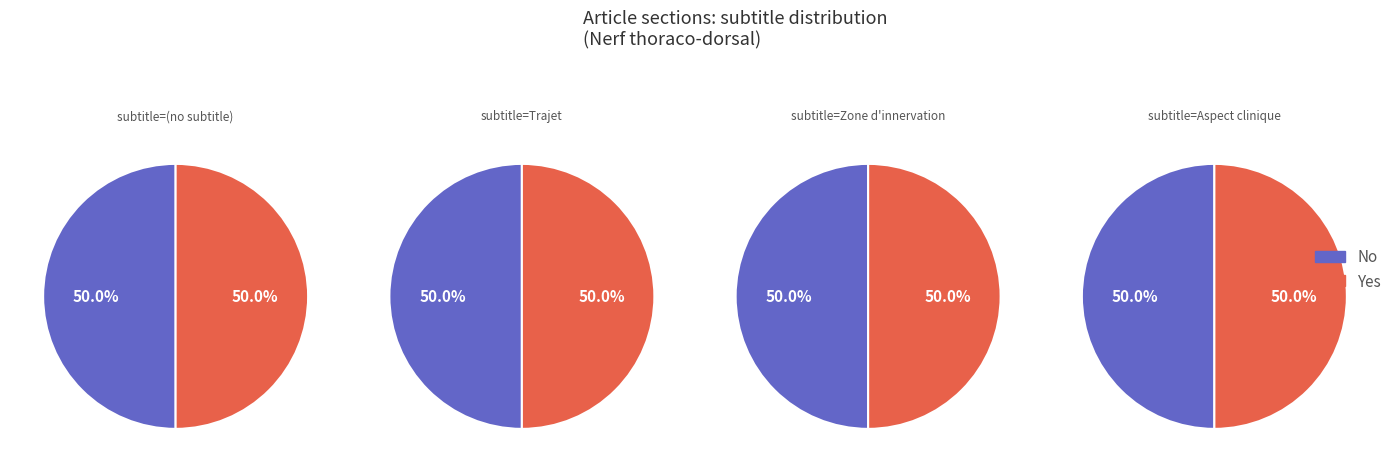

True or false: 2 accounts for 44% of the total.

False